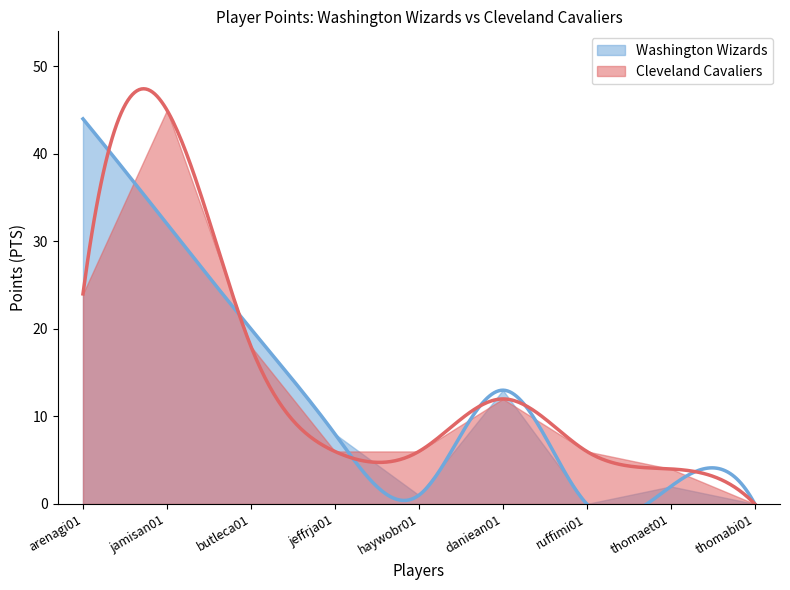

At which category does the chart reach its minimum across all series?

ruffimi01